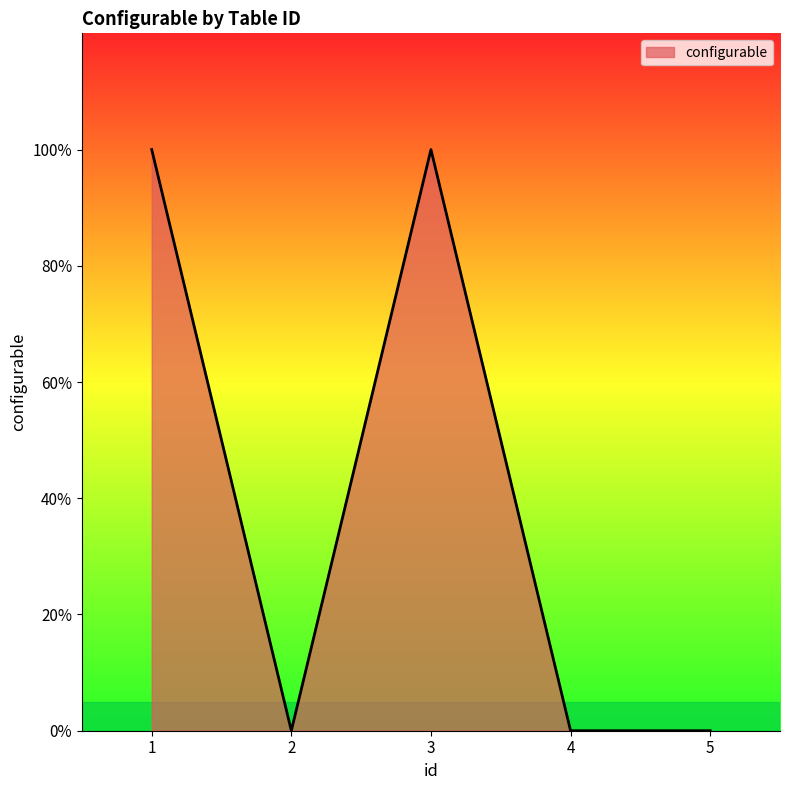

Is this an area chart (filled region under the line)?

Yes